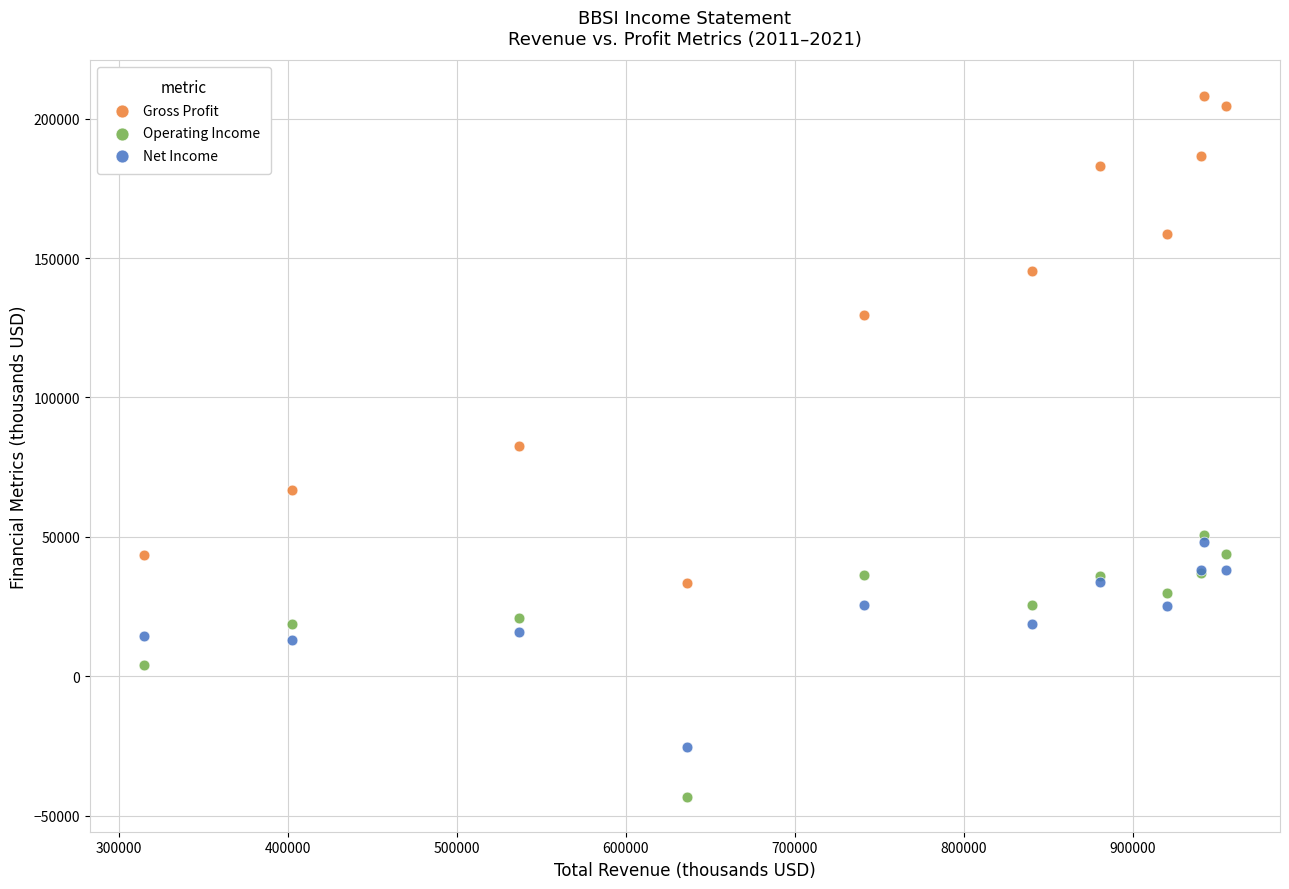

In the Gross Profit series, what Y value is closest to 120850?

129500